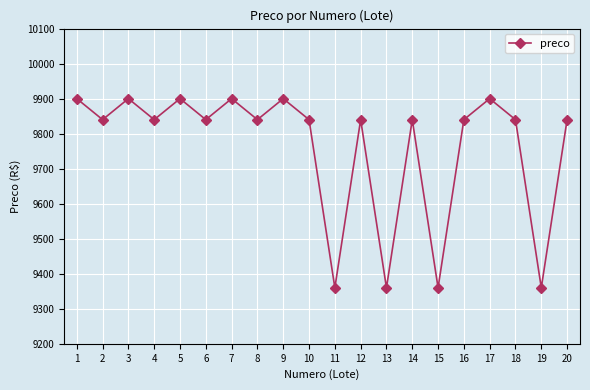

What is the maximum value shown in the chart?

9900